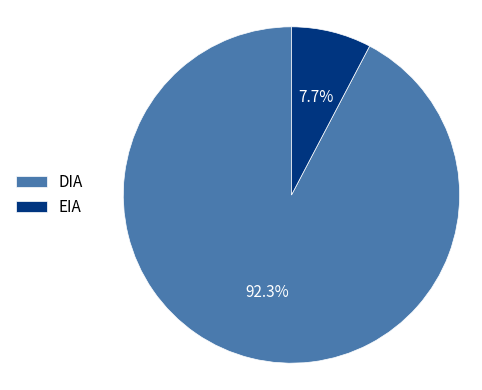

How many segments does this pie chart have?

2